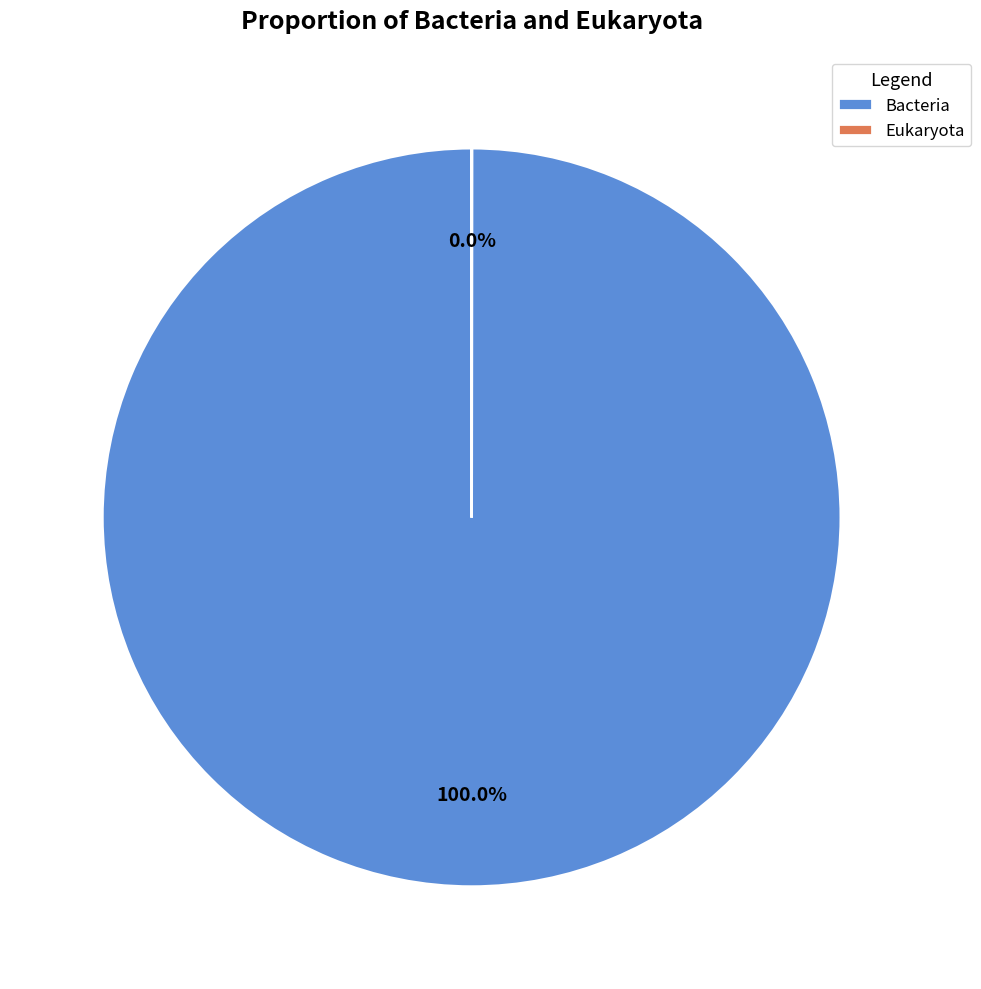

What is the largest slice in the pie chart?

Bacteria